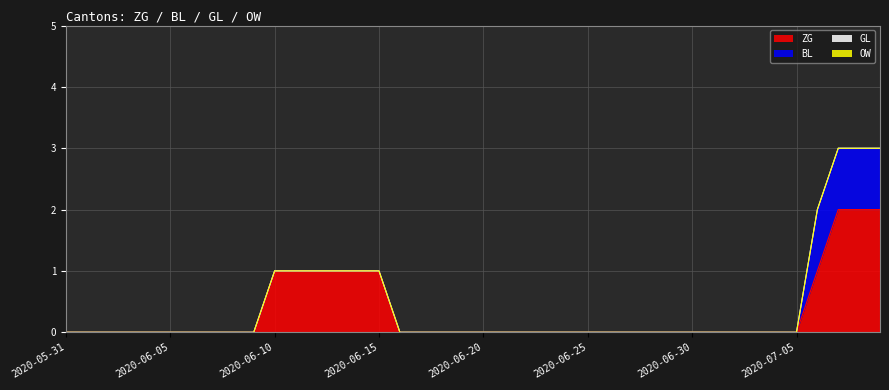

What is the difference between the maximum and minimum values in the ZG series?

2